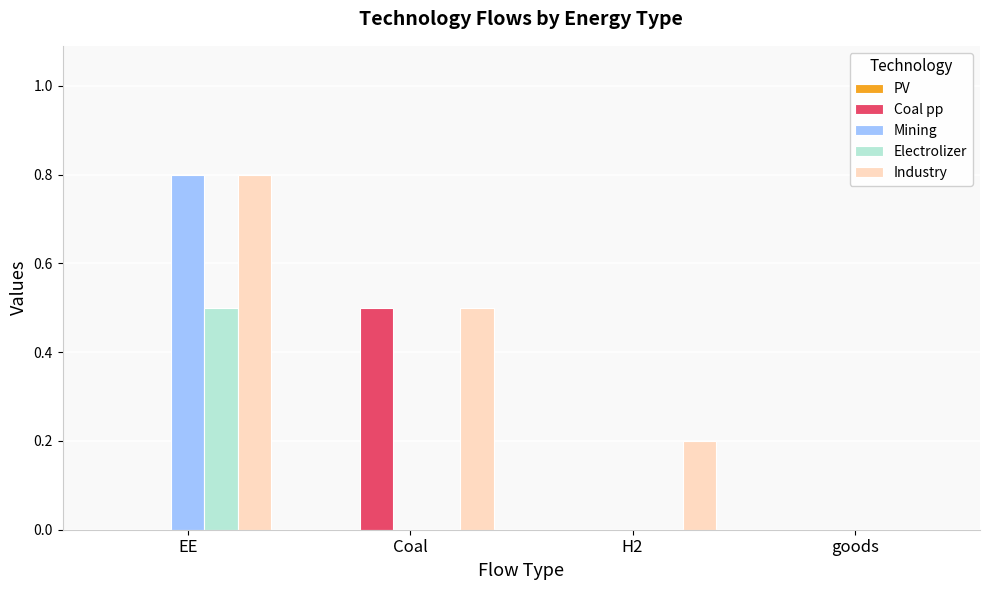

True or false: Industry has a value of 0.0 at goods.

True